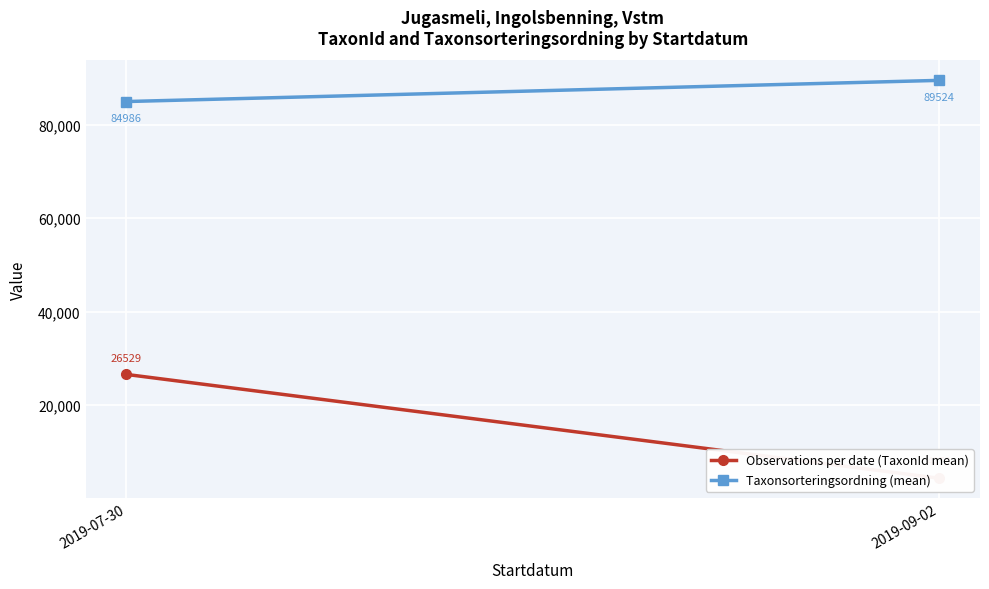

What is the smallest value displayed?

4278.1